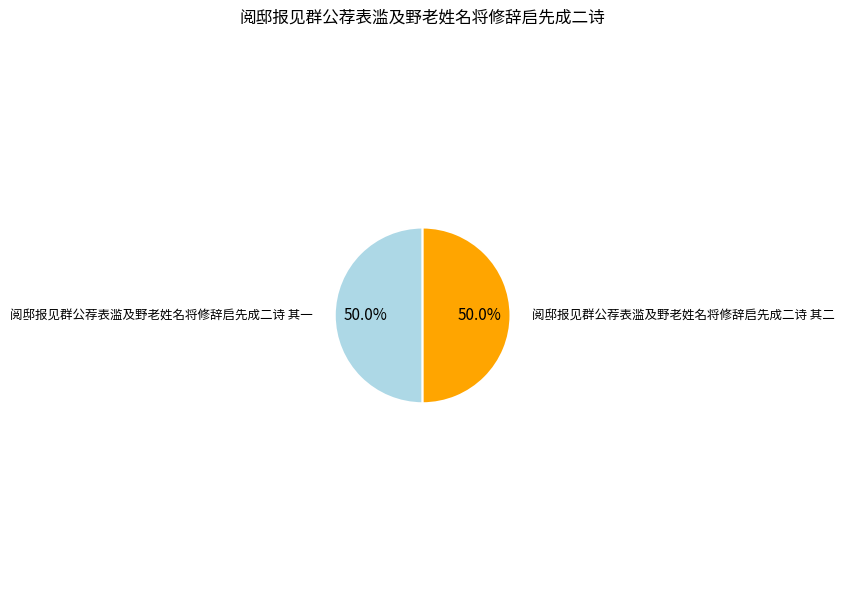

What is the ratio of the value at 阅邸报见群公荐表滥及野老姓名将修辞启先成二诗 其二 to the value at 阅邸报见群公荐表滥及野老姓名将修辞启先成二诗 其一?

1.0